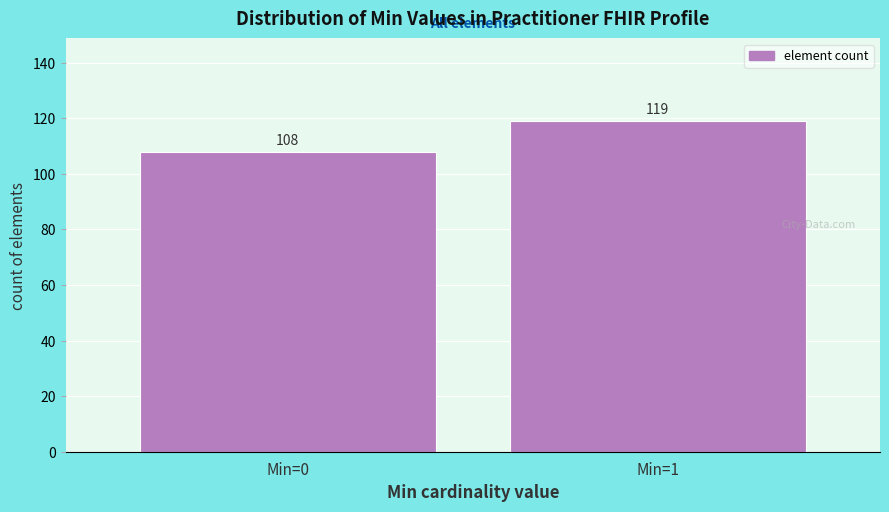

Reading left to right, list all the values displayed in this chart.

Min=0=108	Min=1=119